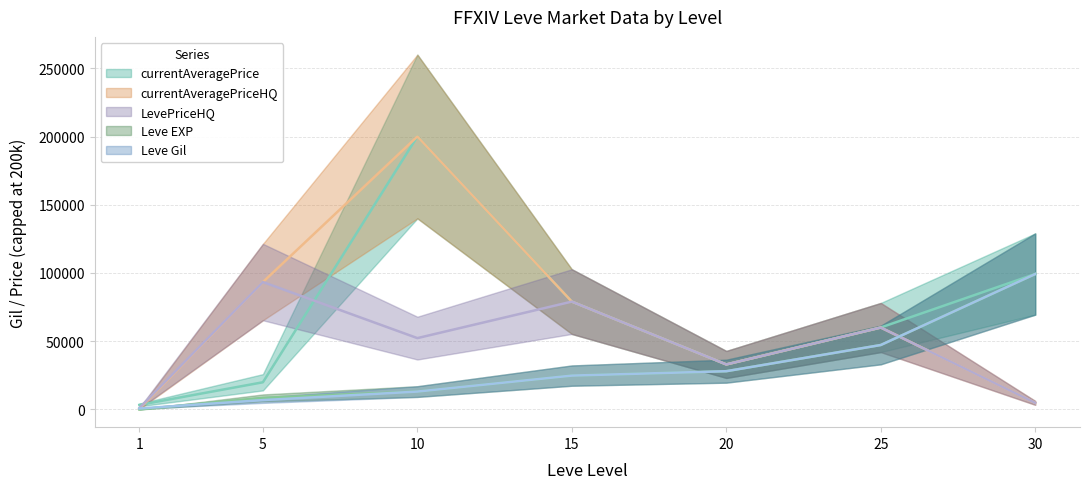

How many values in the Leve Gil series are below 24790?

3